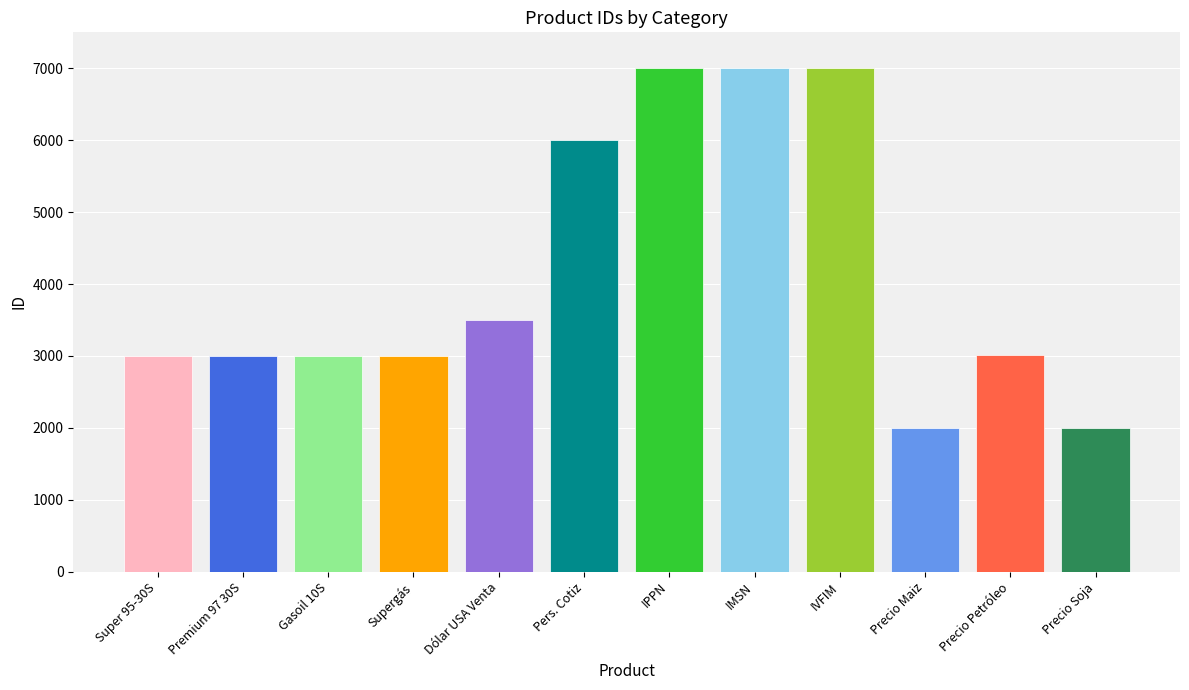

Rank the categories by value from lowest to highest.

Precio Maiz, Precio Soja, Super 95-30S, Premium 97 30S, Gasoil 10S, Supergás, Precio Petróleo, Dólar USA Venta, Pers. Cotiz, IPPN, IMSN, IVFIM